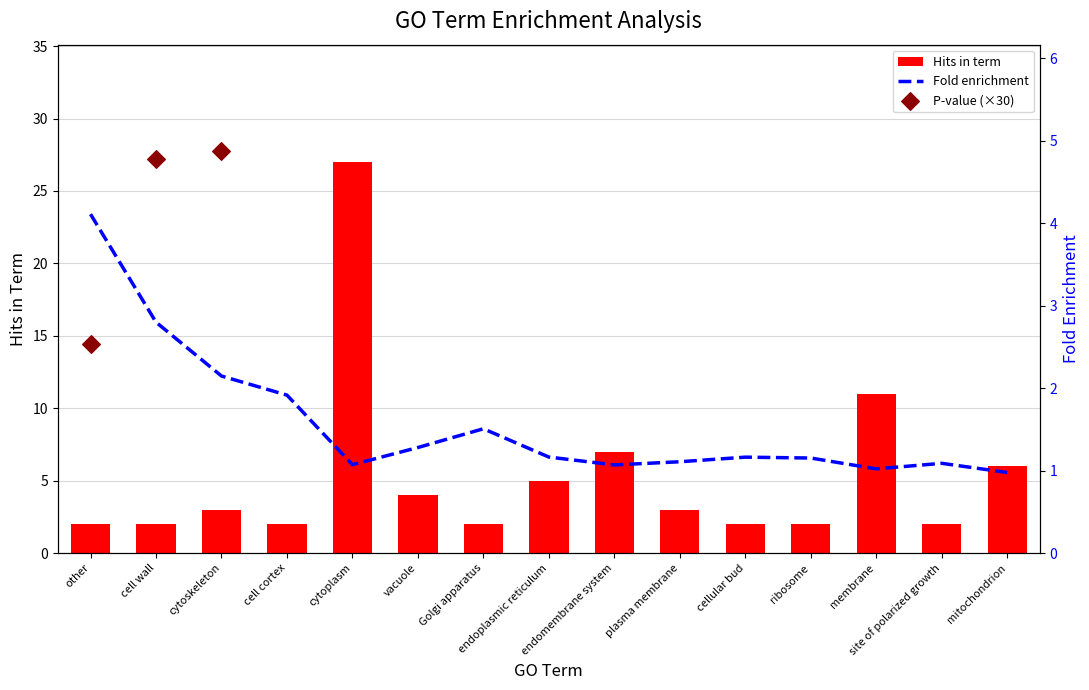

What is the difference between the second highest and minimum values in the Hits in term series?

9